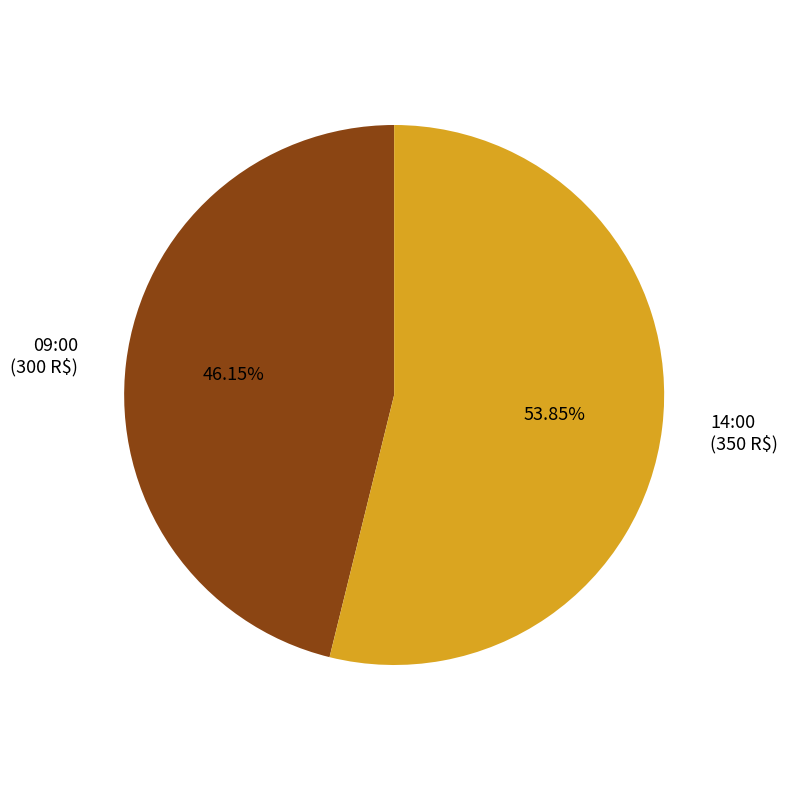

To the nearest percent, what portion does 09:00 represent?

46%